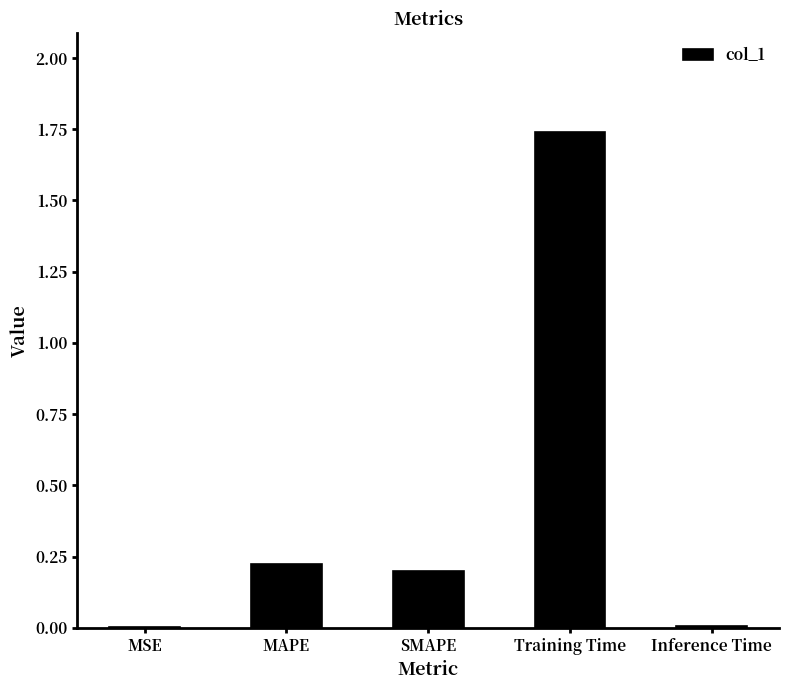

Which has a higher value, Training Time or Inference Time?

Training Time